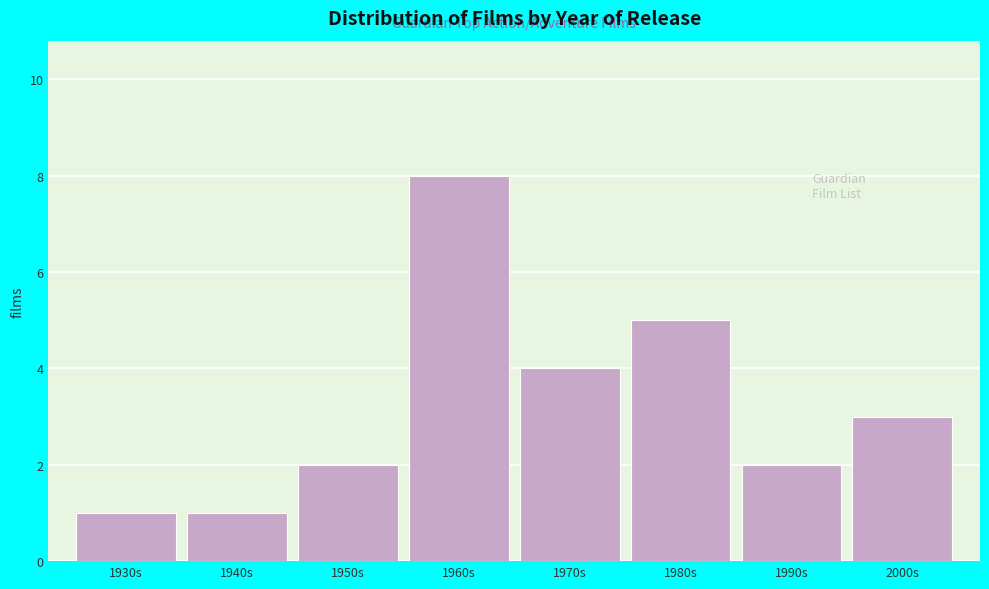

Reading left to right, extract all data points from this chart.

1930s=1	1940s=1	1950s=2	1960s=8	1970s=4	1980s=5	1990s=2	2000s=3